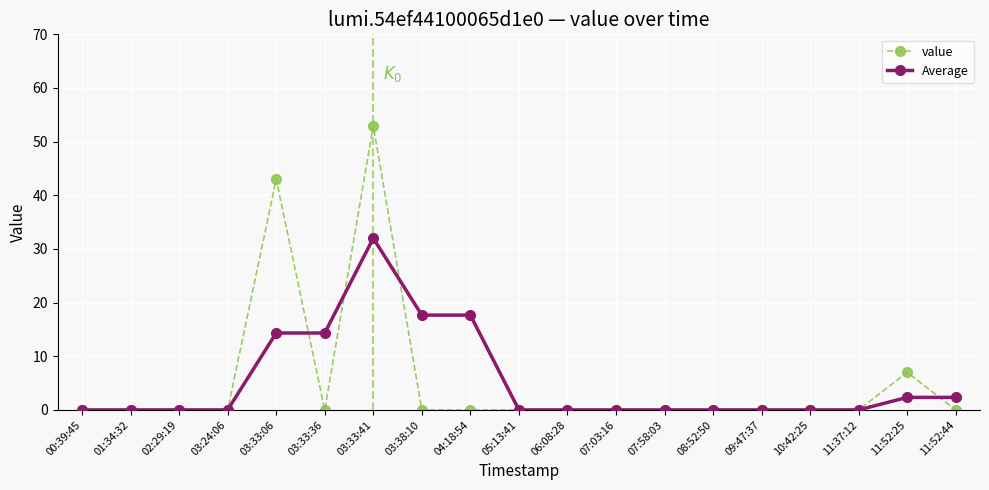

How many lines are shown in the chart?

2